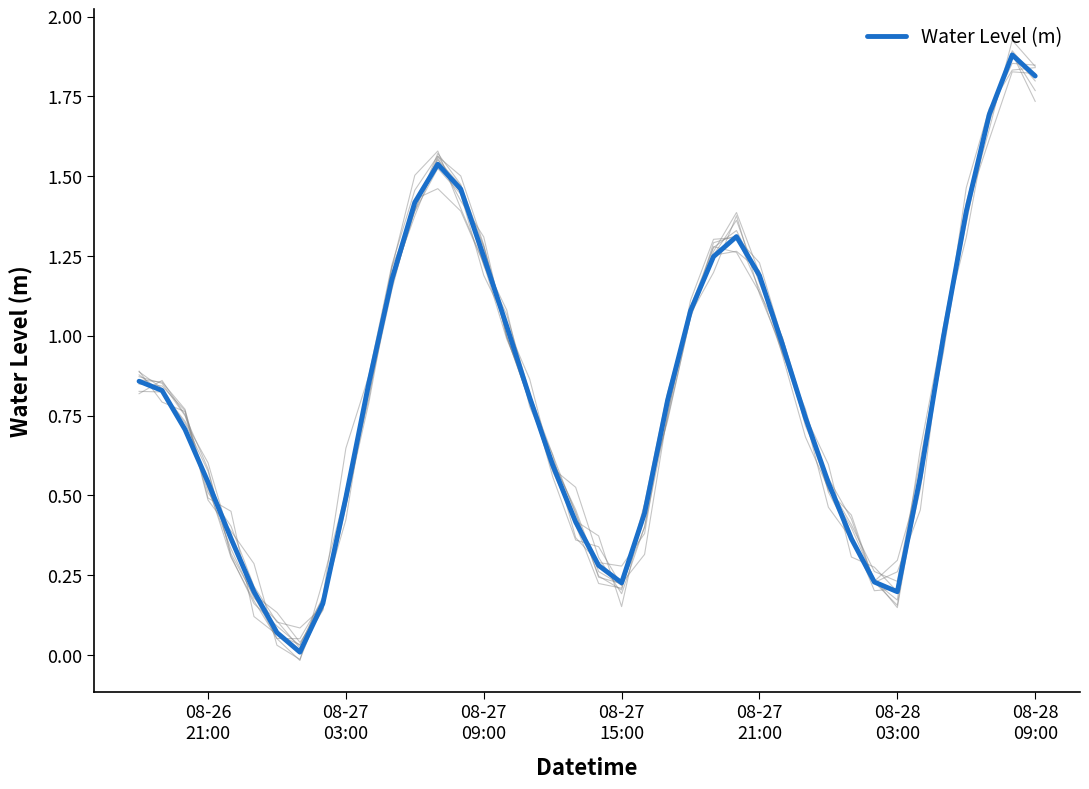

What is the highest value of the Water Level (m) series?

1.9